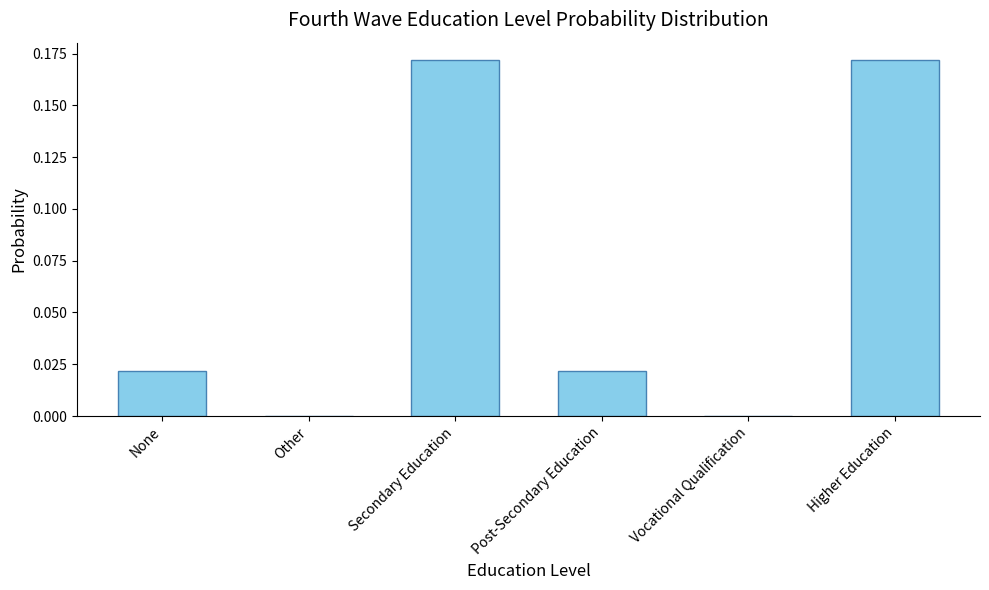

Which has a higher value, Secondary Education or Post-Secondary Education?

Secondary Education